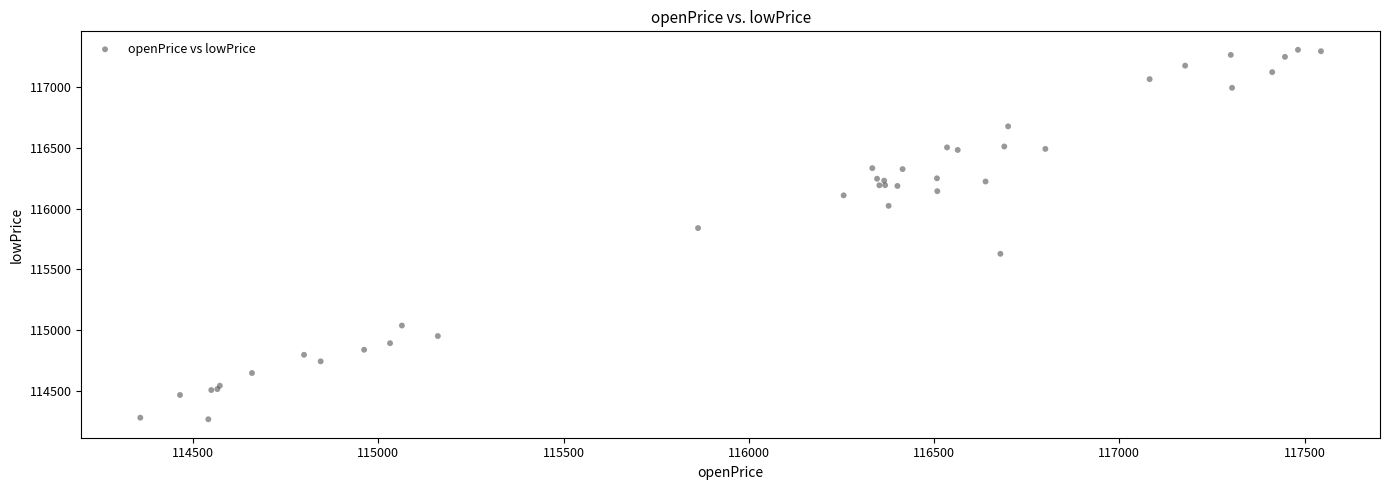

What Y value in the scatter plot is closest to 115786?

115839.5